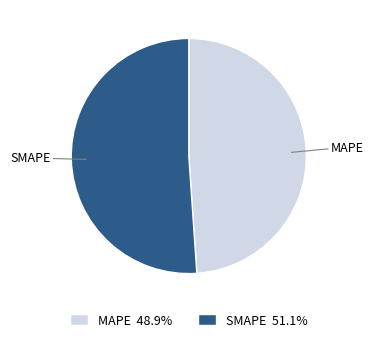

What is the largest slice in the pie chart?

SMAPE